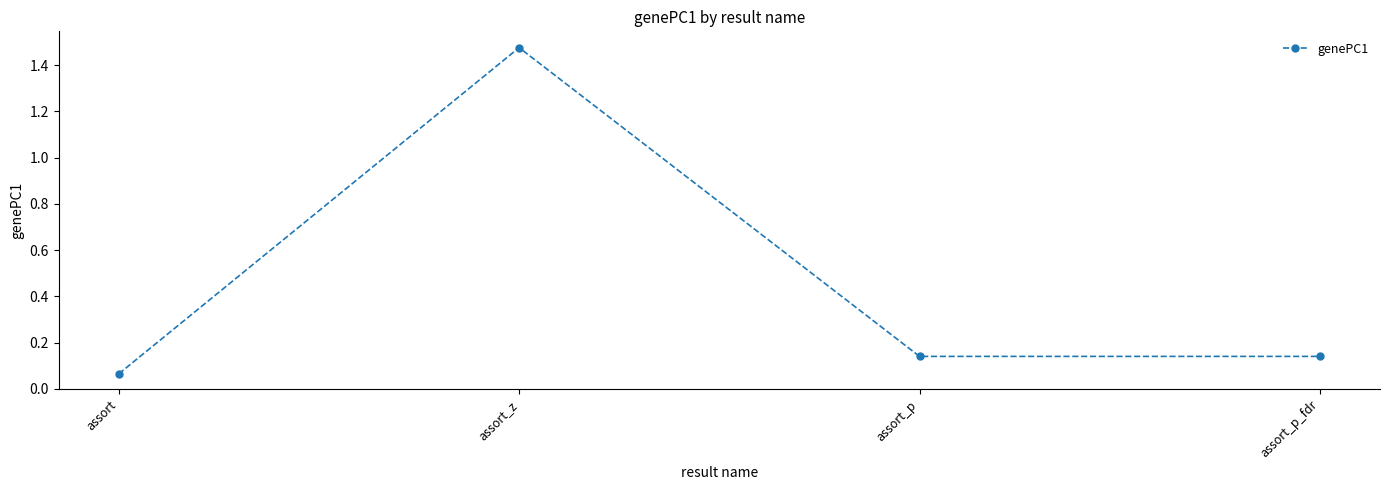

How many interior local peaks (higher than both neighbors) does the data have?

1